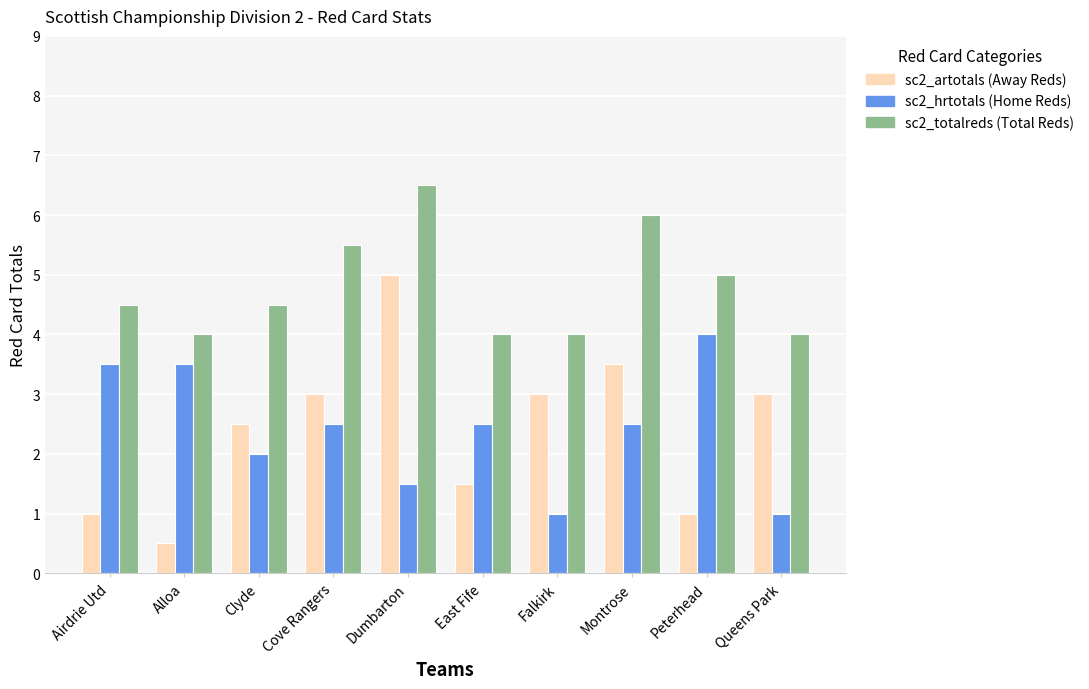

How many categories are shown in the chart?

10